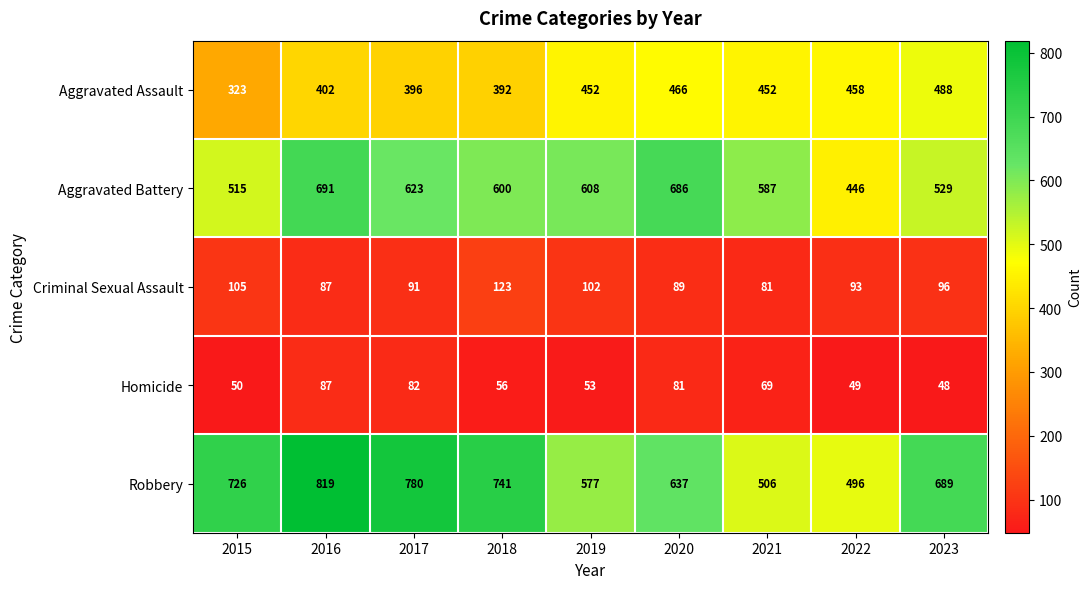

Which series has the widest spread of values?

Robbery